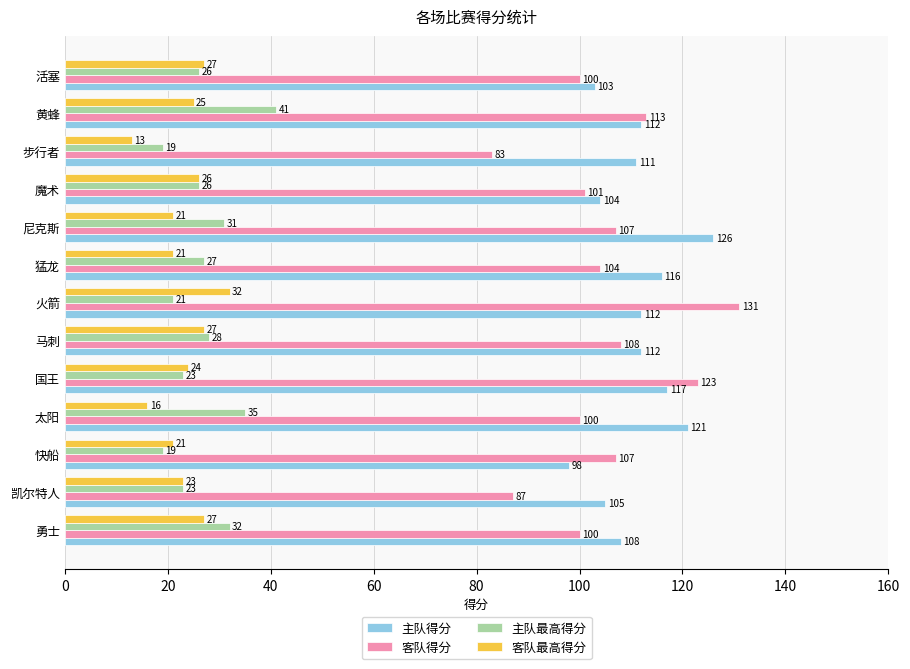

Which series has the largest range (max minus min)?

客队得分